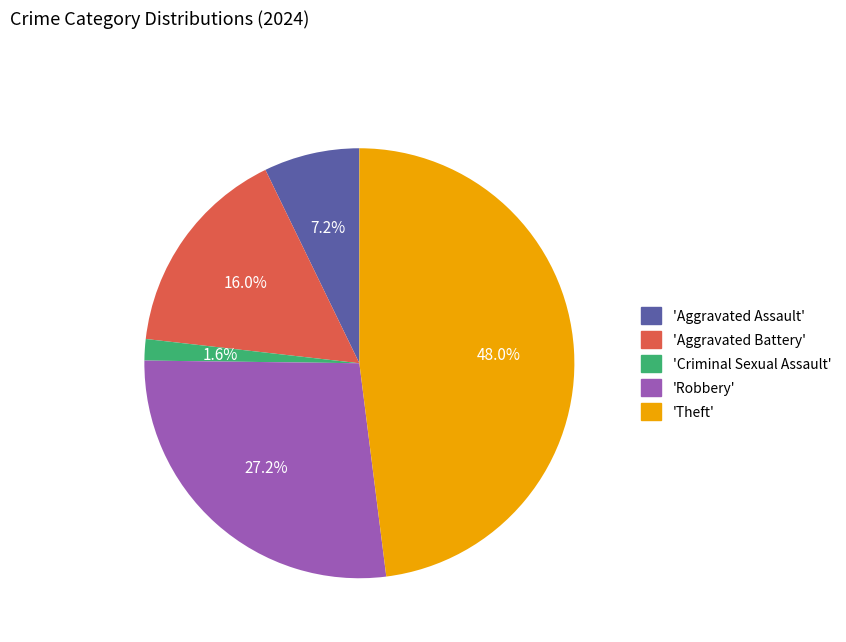

How much of the chart is everything except 'Aggravated Battery'?

84.0%